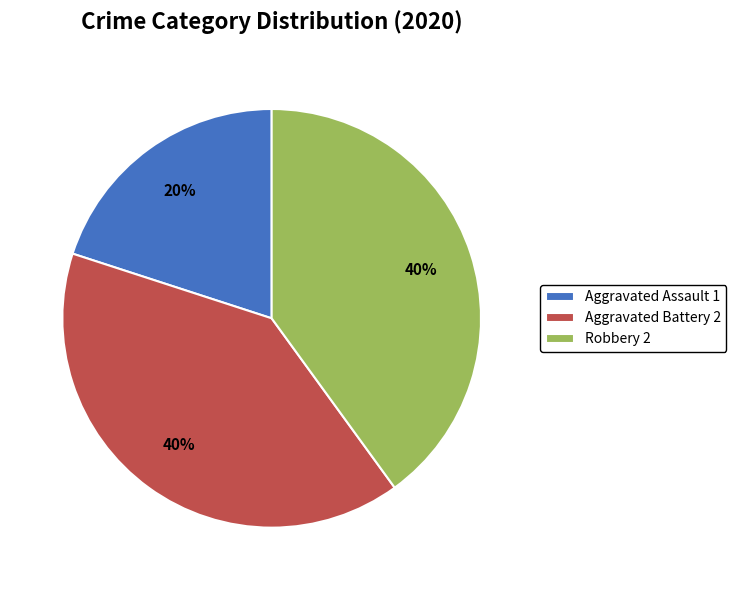

To the nearest percent, what is the difference between the largest and smallest slice percentages?

20%